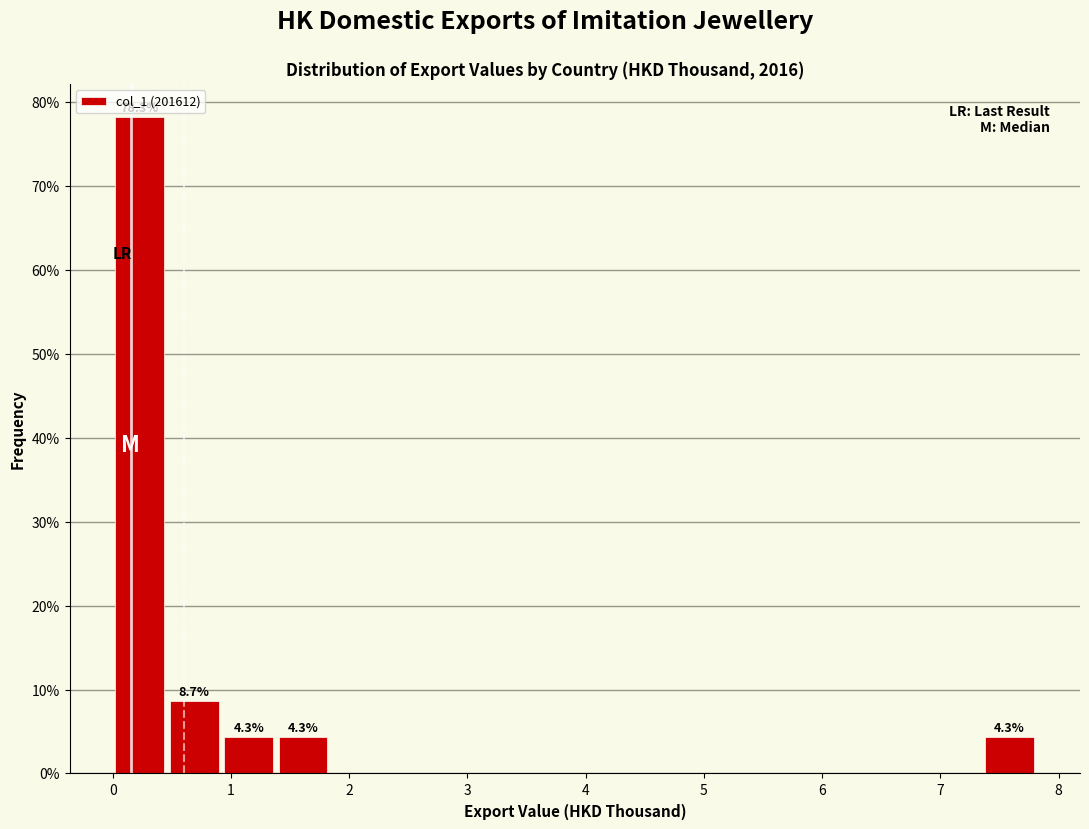

Over which range of the x-axis is the bar tallest?

0.0 to 0.5